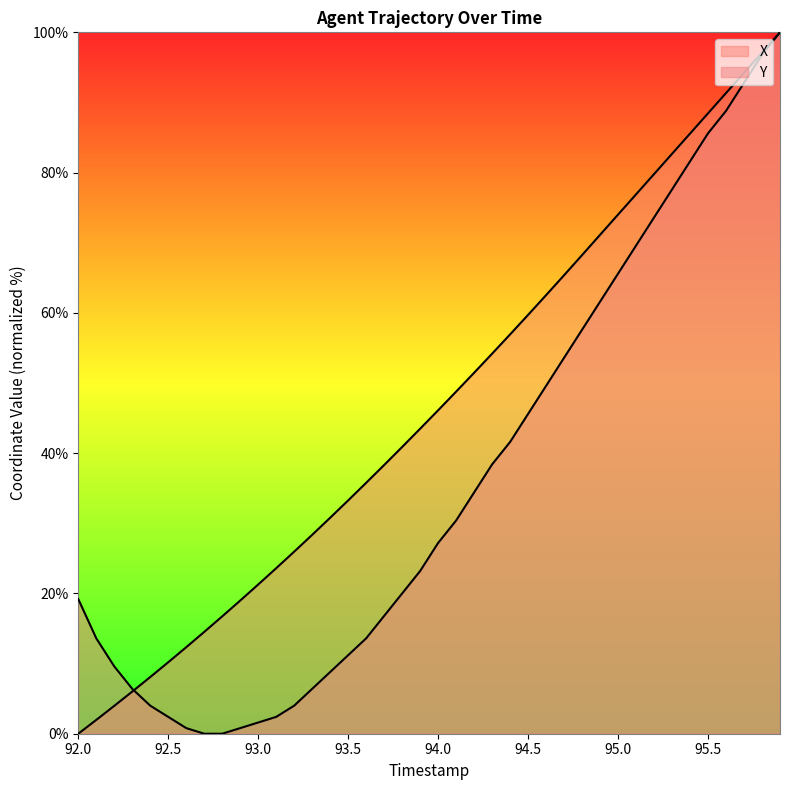

What are all the series names shown in the legend?

X, Y